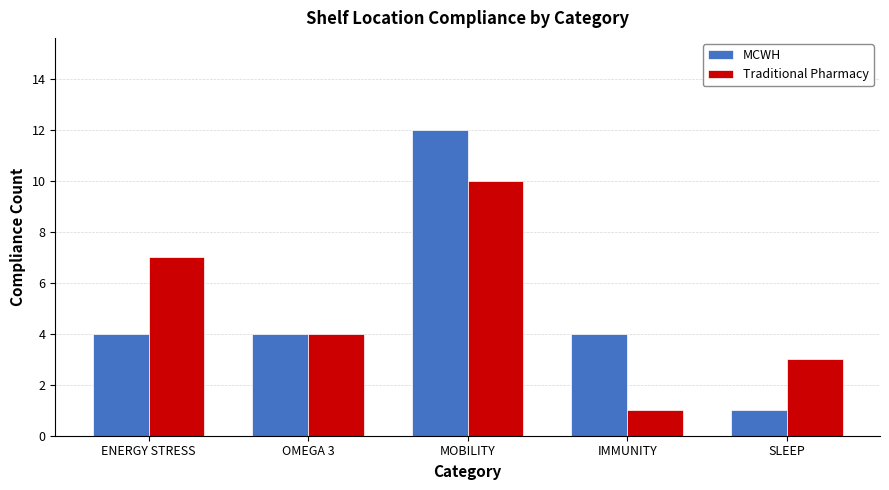

At SLEEP, list the series in order from largest to smallest.

Traditional Pharmacy, MCWH